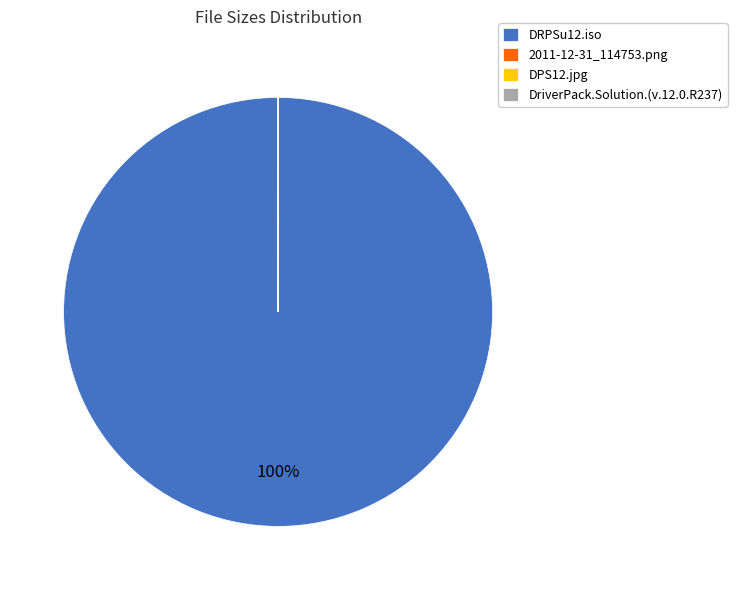

The DRPSu12.iso slice represents 91% of the pie. True or false?

False